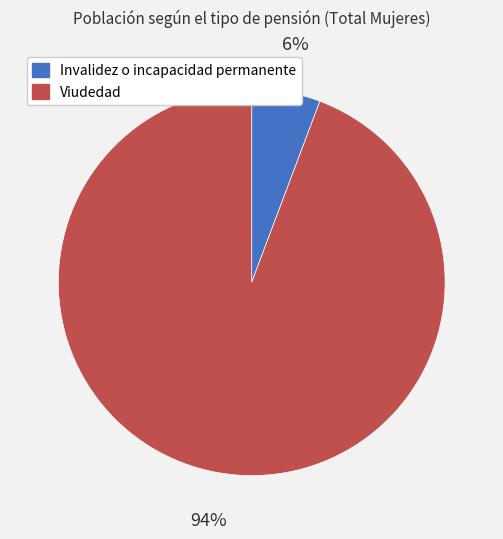

To the nearest percent, what is the average slice percentage?

50%